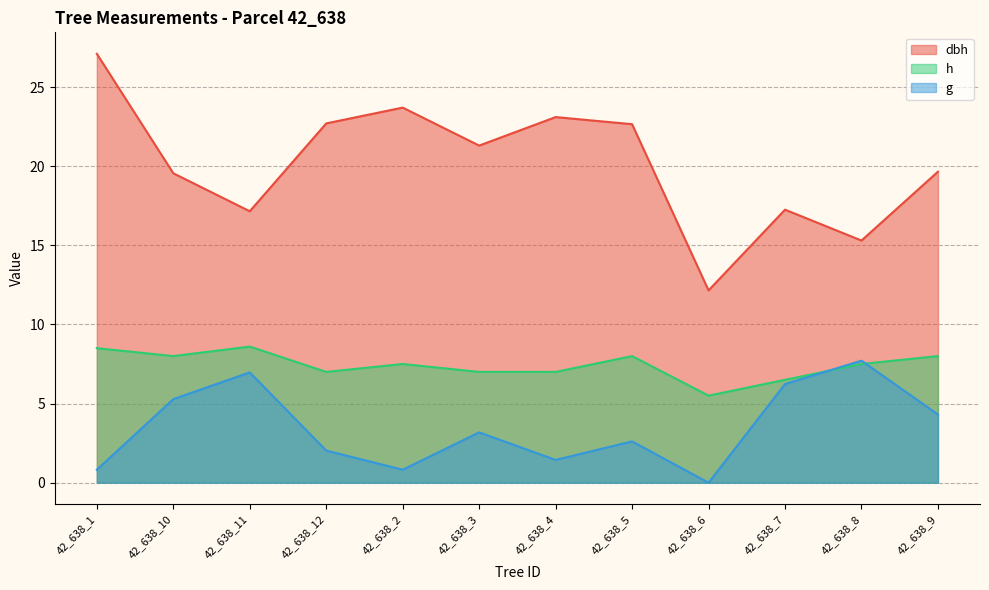

Which series changed the most between 42_638_11 and 42_638_4?

dbh